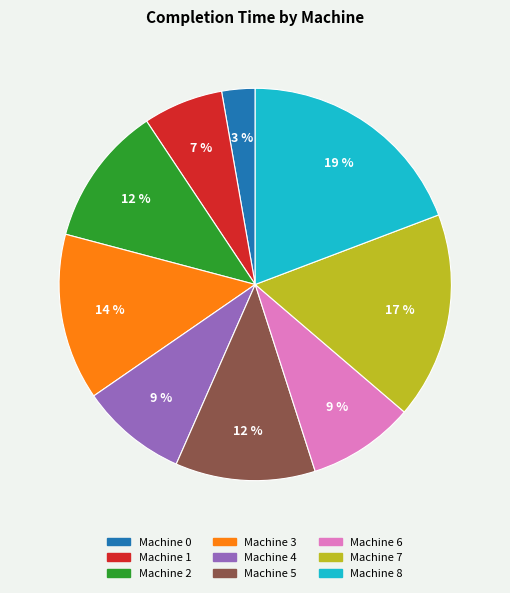

To the nearest percent, what is the combined percentage of Machine 0 and Machine 6?

12%